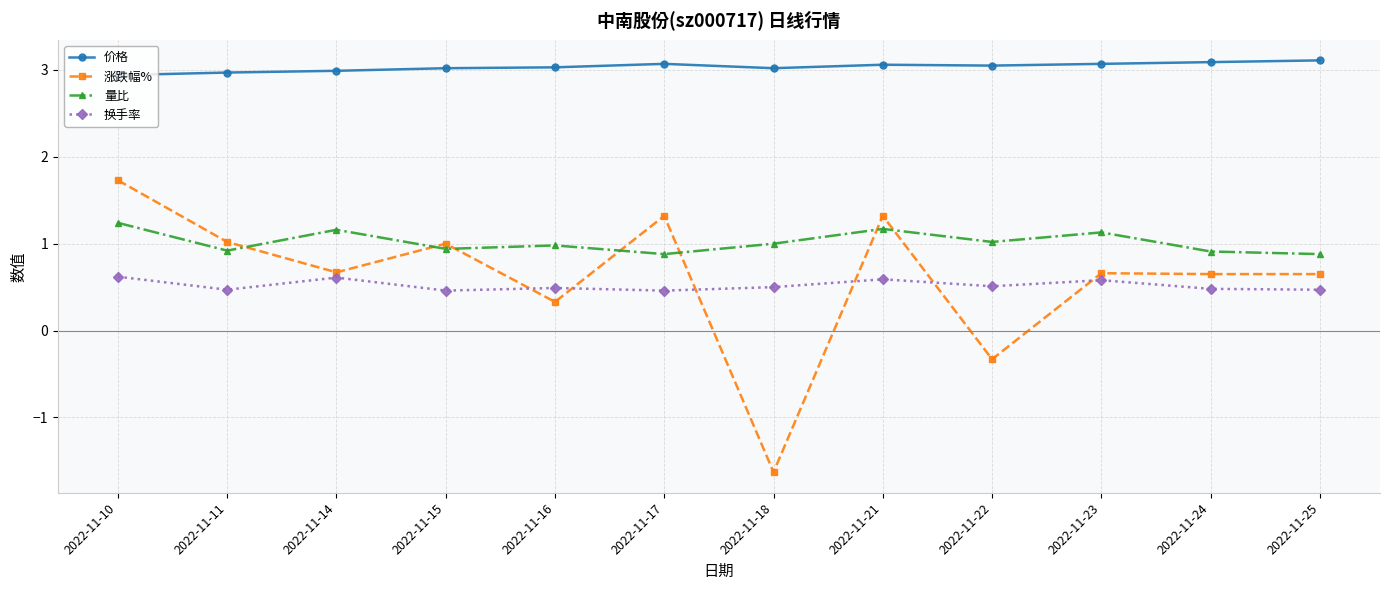

What is the difference between the highest and lowest values at 2022-11-21?

2.5